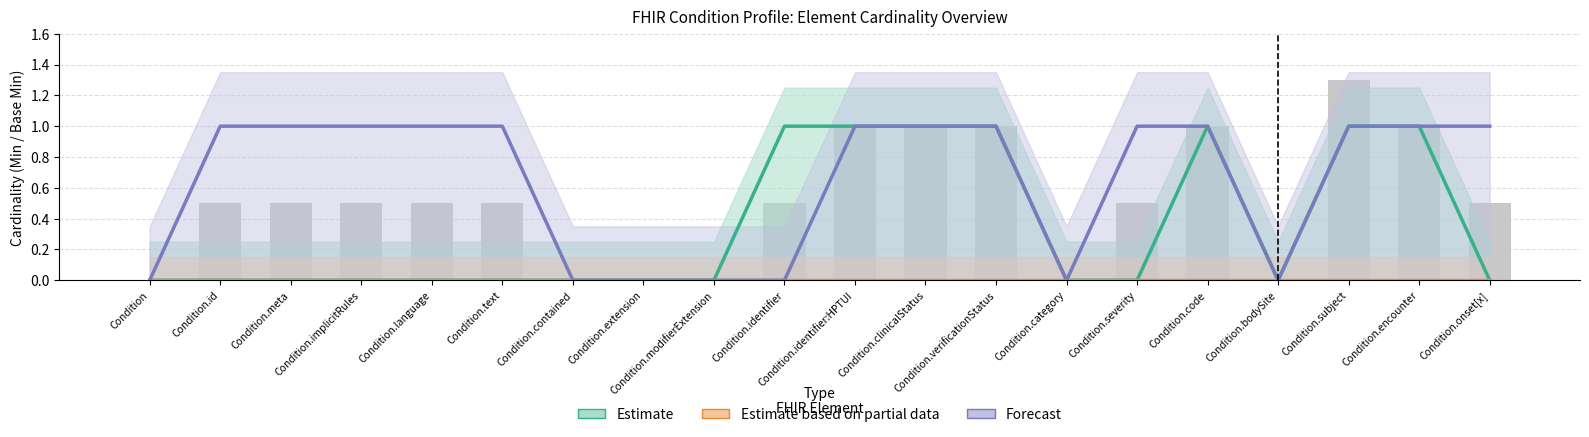

Is the value of Estimate based on partial data at Condition.meta greater than the value of Estimate at Condition.identifier:HPTUI?

No